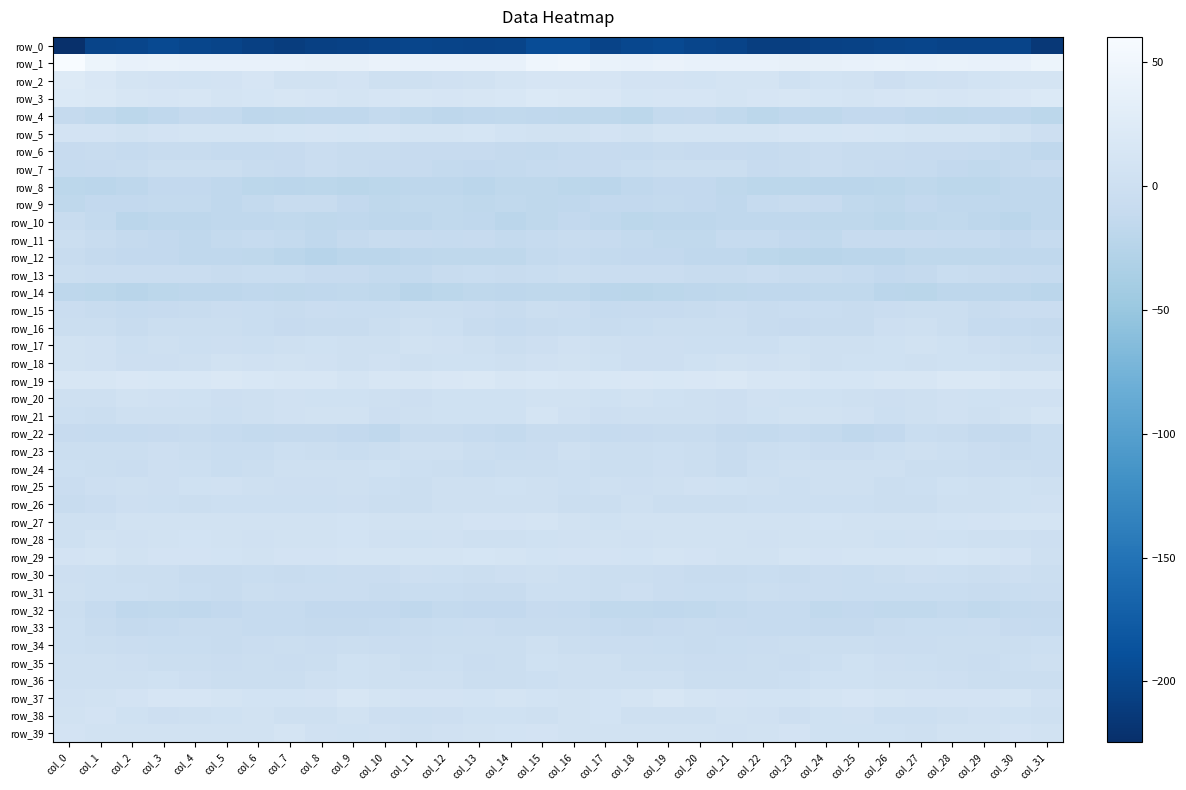

Reading left to right, what are all the values shown in this chart?

row_0: col_0=-224.5	col_1=-202.2	col_2=-201.0	col_3=-196.1	col_4=-199.1	col_5=-201.7	col_6=-206.1	col_7=-209.0	col_8=-205.7	col_9=-204.5	col_10=-202.3	col_11=-200.7	col_12=-201.4	col_13=-203.2	col_14=-201.7	col_15=-193.3	col_16=-192.3	col_17=-203.1	col_18=-198.6	col_19=-196.6	col_20=-200.1	col_21=-202.8	col_22=-208.0	col_23=-207.9	col_24=-205.0	col_25=-203.7	col_26=-201.5	col_27=-200.5	col_28=-202.5	col_29=-203.1	col_30=-201.2	col_31=-214.7
row_1: col_0=60.2	col_1=45.1	col_2=39.0	col_3=41.2	col_4=40.2	col_5=38.5	col_6=39.4	col_7=38.3	col_8=37.1	col_9=37.6	col_10=41.4	col_11=38.5	col_12=39.7	col_13=39.6	col_14=38.3	col_15=47.7	col_16=50.8	col_17=40.3	col_18=39.3	col_19=41.6	col_20=39.2	col_21=38.6	col_22=39.5	col_23=37.9	col_24=37.0	col_25=39.3	col_26=40.8	col_27=38.2	col_28=40.2	col_29=38.7	col_30=38.7	col_31=45.3
row_2: col_0=24.2	col_1=17.0	col_2=9.6	col_3=8.5	col_4=7.8	col_5=8.8	col_6=12.4	col_7=5.0	col_8=5.0	col_9=8.2	col_10=1.1	col_11=1.9	col_12=4.2	col_13=6.2	col_14=10.1	col_15=12.8	col_16=13.4	col_17=12.6	col_18=8.4	col_19=8.7	col_20=7.4	col_21=10.6	col_22=10.4	col_23=3.4	col_24=7.8	col_25=6.1	col_26=-0.2	col_27=3.4	col_28=4.3	col_29=7.9	col_30=10.1	col_31=11.0
row_3: col_0=20.5	col_1=18.7	col_2=14.0	col_3=12.4	col_4=13.8	col_5=10.8	col_6=11.8	col_7=14.2	col_8=13.0	col_9=10.1	col_10=12.8	col_11=13.8	col_12=12.9	col_13=14.9	col_14=16.4	col_15=21.0	col_16=18.8	col_17=16.9	col_18=12.4	col_19=13.2	col_20=13.0	col_21=10.7	col_22=12.4	col_23=14.7	col_24=11.7	col_25=10.9	col_26=13.2	col_27=13.7	col_28=13.2	col_29=15.4	col_30=17.4	col_31=21.2
row_4: col_0=-11.6	col_1=-15.2	col_2=-19.6	col_3=-15.7	col_4=-11.1	col_5=-12.8	col_6=-18.1	col_7=-17.3	col_8=-16.2	col_9=-16.0	col_10=-13.1	col_11=-15.2	col_12=-17.7	col_13=-15.9	col_14=-15.4	col_15=-16.4	col_16=-16.7	col_17=-16.9	col_18=-19.7	col_19=-13.1	col_20=-11.4	col_21=-14.6	col_22=-18.9	col_23=-16.1	col_24=-17.1	col_25=-14.2	col_26=-13.9	col_27=-16.2	col_28=-17.5	col_29=-15.4	col_30=-16.2	col_31=-19.2
row_5: col_0=8.0	col_1=8.8	col_2=6.8	col_3=8.9	col_4=9.8	col_5=10.6	col_6=9.2	col_7=11.5	col_8=12.8	col_9=12.0	col_10=12.9	col_11=10.3	col_12=9.9	col_13=11.7	col_14=7.6	col_15=4.8	col_16=6.0	col_17=8.5	col_18=6.8	col_19=9.8	col_20=9.8	col_21=10.5	col_22=9.3	col_23=12.5	col_24=12.0	col_25=12.7	col_26=12.3	col_27=9.2	col_28=11.0	col_29=10.2	col_30=6.1	col_31=-0.2
row_6: col_0=-8.9	col_1=-8.5	col_2=-10.7	col_3=-7.8	col_4=-7.6	col_5=-9.9	col_6=-10.3	col_7=-9.0	col_8=-4.4	col_9=-6.6	col_10=-8.5	col_11=-9.1	col_12=-9.7	col_13=-9.4	col_14=-12.0	col_15=-12.6	col_16=-10.8	col_17=-8.8	col_18=-10.4	col_19=-6.6	col_20=-9.0	col_21=-9.7	col_22=-10.5	col_23=-7.1	col_24=-4.8	col_25=-7.9	col_26=-8.4	col_27=-9.6	col_28=-9.4	col_29=-10.6	col_30=-12.4	col_31=-15.4
row_7: col_0=-10.5	col_1=-9.6	col_2=-8.0	col_3=-2.7	col_4=-3.2	col_5=-3.4	col_6=-7.5	col_7=-9.2	col_8=-4.4	col_9=-7.3	col_10=-9.0	col_11=-9.4	col_12=-12.2	col_13=-14.2	col_14=-12.5	col_15=-10.0	col_16=-9.1	col_17=-8.9	col_18=-5.9	col_19=-2.4	col_20=-3.5	col_21=-4.2	col_22=-9.4	col_23=-7.0	col_24=-5.3	col_25=-8.2	col_26=-9.0	col_27=-10.1	col_28=-13.2	col_29=-14.3	col_30=-11.3	col_31=-9.2
row_8: col_0=-19.4	col_1=-20.9	col_2=-18.2	col_3=-13.6	col_4=-13.9	col_5=-16.2	col_6=-19.0	col_7=-20.7	col_8=-19.0	col_9=-21.3	col_10=-19.1	col_11=-17.8	col_12=-18.6	col_13=-20.0	col_14=-16.7	col_15=-16.7	col_16=-19.1	col_17=-20.1	col_18=-16.1	col_19=-13.6	col_20=-14.2	col_21=-17.4	col_22=-19.8	col_23=-19.8	col_24=-20.3	col_25=-20.2	col_26=-18.7	col_27=-17.5	col_28=-19.4	col_29=-19.3	col_30=-16.0	col_31=-16.4
row_9: col_0=-17.2	col_1=-14.1	col_2=-13.5	col_3=-12.9	col_4=-12.9	col_5=-16.0	col_6=-13.2	col_7=-7.6	col_8=-8.0	col_9=-13.5	col_10=-16.6	col_11=-14.8	col_12=-14.9	col_13=-16.8	col_14=-15.1	col_15=-17.0	col_16=-16.3	col_17=-13.5	col_18=-13.4	col_19=-12.8	col_20=-13.7	col_21=-16.1	col_22=-10.6	col_23=-6.9	col_24=-9.7	col_25=-15.2	col_26=-16.5	col_27=-14.1	col_28=-16.1	col_29=-16.2	col_30=-15.5	col_31=-16.1
row_10: col_0=-8.3	col_1=-12.8	col_2=-19.9	col_3=-18.3	col_4=-18.5	col_5=-16.5	col_6=-16.4	col_7=-15.3	col_8=-17.4	col_9=-16.2	col_10=-18.1	col_11=-18.5	col_12=-14.9	col_13=-15.6	col_14=-20.4	col_15=-17.3	col_16=-13.8	col_17=-16.4	col_18=-19.8	col_19=-18.2	col_20=-17.7	col_21=-16.4	col_22=-16.2	col_23=-16.0	col_24=-16.9	col_25=-16.7	col_26=-18.9	col_27=-17.3	col_28=-14.3	col_29=-17.7	col_30=-20.2	col_31=-16.0
row_11: col_0=-3.8	col_1=-6.6	col_2=-11.9	col_3=-13.4	col_4=-15.6	col_5=-12.3	col_6=-9.9	col_7=-12.2	col_8=-16.4	col_9=-11.2	col_10=-8.2	col_11=-9.4	col_12=-10.0	col_13=-9.5	col_14=-12.8	col_15=-10.3	col_16=-7.3	col_17=-8.8	col_18=-12.8	col_19=-14.6	col_20=-14.5	col_21=-10.8	col_22=-10.6	col_23=-14.3	col_24=-15.1	col_25=-9.0	col_26=-9.2	col_27=-9.2	col_28=-10.2	col_29=-10.2	col_30=-13.6	col_31=-10.8
row_12: col_0=-7.4	col_1=-11.5	col_2=-13.3	col_3=-13.4	col_4=-15.7	col_5=-15.8	col_6=-17.4	col_7=-20.0	col_8=-23.4	col_9=-20.8	col_10=-19.9	col_11=-18.6	col_12=-17.0	col_13=-17.4	col_14=-16.6	col_15=-12.7	col_16=-10.9	col_17=-12.5	col_18=-13.5	col_19=-14.0	col_20=-15.9	col_21=-15.7	col_22=-18.8	col_23=-21.5	col_24=-22.8	col_25=-19.9	col_26=-20.2	col_27=-17.4	col_28=-17.2	col_29=-17.4	col_30=-16.5	col_31=-16.2
row_13: col_0=-3.0	col_1=-5.0	col_2=-4.7	col_3=-5.2	col_4=-5.3	col_5=-8.0	col_6=-5.8	col_7=-6.1	col_8=-9.1	col_9=-9.0	col_10=-12.7	col_11=-12.8	col_12=-8.3	col_13=-5.8	col_14=-8.2	col_15=-6.1	col_16=-4.0	col_17=-4.4	col_18=-5.2	col_19=-4.7	col_20=-6.6	col_21=-7.8	col_22=-4.6	col_23=-8.3	col_24=-8.2	col_25=-10.5	col_26=-13.3	col_27=-11.6	col_28=-6.3	col_29=-6.9	col_30=-9.2	col_31=-10.3
row_14: col_0=-18.5	col_1=-19.7	col_2=-22.2	col_3=-19.6	col_4=-18.4	col_5=-17.9	col_6=-16.3	col_7=-16.7	col_8=-15.4	col_9=-14.6	col_10=-17.6	col_11=-22.2	col_12=-19.6	col_13=-17.5	col_14=-17.9	col_15=-17.4	col_16=-17.1	col_17=-20.8	col_18=-21.3	col_19=-18.9	col_20=-18.5	col_21=-16.9	col_22=-16.4	col_23=-16.2	col_24=-15.0	col_25=-14.7	col_26=-20.2	col_27=-21.5	col_28=-18.5	col_29=-17.7	col_30=-18.6	col_31=-20.0
row_15: col_0=-5.3	col_1=-8.1	col_2=-10.5	col_3=-9.0	col_4=-7.6	col_5=-5.0	col_6=-5.9	col_7=-7.6	col_8=-5.4	col_9=-6.3	col_10=-6.4	col_11=-3.9	col_12=-2.8	col_13=-5.1	col_14=-6.7	col_15=-2.1	col_16=-4.9	col_17=-10.2	col_18=-9.4	col_19=-8.8	col_20=-6.5	col_21=-4.5	col_22=-7.4	col_23=-6.2	col_24=-5.6	col_25=-6.6	col_26=-5.3	col_27=-3.6	col_28=-2.7	col_29=-7.0	col_30=-5.2	col_31=-4.4
row_16: col_0=-3.3	col_1=-4.0	col_2=-8.0	col_3=-4.1	col_4=-2.9	col_5=-2.5	col_6=-5.8	col_7=-9.1	col_8=-8.0	col_9=-7.9	col_10=-3.7	col_11=1.8	col_12=-1.9	col_13=-8.7	col_14=-10.9	col_15=-8.1	col_16=-5.8	col_17=-7.0	col_18=-6.3	col_19=-3.5	col_20=-2.7	col_21=-3.3	col_22=-7.2	col_23=-8.8	col_24=-8.1	col_25=-7.1	col_26=-0.8	col_27=1.2	col_28=-4.0	col_29=-10.8	col_30=-10.7	col_31=-11.7
row_17: col_0=5.6	col_1=3.9	col_2=-0.9	col_3=0.8	col_4=-1.9	col_5=-0.7	col_6=-2.0	col_7=1.5	col_8=3.3	col_9=1.5	col_10=2.4	col_11=4.8	col_12=4.2	col_13=1.3	col_14=-2.2	col_15=-0.4	col_16=3.5	col_17=1.1	col_18=-0.0	col_19=-0.3	col_20=-1.4	col_21=-1.3	col_22=-1.0	col_23=2.9	col_24=2.3	col_25=2.0	col_26=3.1	col_27=5.1	col_28=3.3	col_29=-0.2	col_30=-3.3	col_31=-5.5
row_18: col_0=5.9	col_1=4.5	col_2=0.2	col_3=-0.7	col_4=1.3	col_5=5.0	col_6=4.6	col_7=5.0	col_8=3.5	col_9=1.0	col_10=3.8	col_11=0.9	col_12=2.6	col_13=3.5	col_14=1.2	col_15=3.8	col_16=4.7	col_17=2.7	col_18=-0.4	col_19=-0.6	col_20=3.2	col_21=5.2	col_22=4.3	col_23=5.2	col_24=1.5	col_25=2.6	col_26=2.8	col_27=0.9	col_28=3.2	col_29=2.8	col_30=0.8	col_31=1.5
row_19: col_0=14.2	col_1=15.4	col_2=16.9	col_3=16.3	col_4=16.7	col_5=18.2	col_6=16.4	col_7=15.2	col_8=13.7	col_9=10.3	col_10=14.4	col_11=15.1	col_12=17.7	col_13=19.3	col_14=15.5	col_15=16.0	col_16=15.6	col_17=16.0	col_18=17.1	col_19=16.1	col_20=17.5	col_21=18.0	col_22=15.3	col_23=15.2	col_24=11.8	col_25=11.3	col_26=15.4	col_27=15.2	col_28=18.9	col_29=18.1	col_30=14.5	col_31=14.1
row_20: col_0=2.2	col_1=1.4	col_2=5.3	col_3=3.9	col_4=2.5	col_5=-0.9	col_6=2.3	col_7=3.7	col_8=2.5	col_9=2.7	col_10=0.3	col_11=-0.1	col_12=3.3	col_13=3.3	col_14=3.3	col_15=5.8	col_16=5.1	col_17=2.7	col_18=6.0	col_19=3.0	col_20=1.4	col_21=-0.5	col_22=3.7	col_23=2.9	col_24=2.6	col_25=2.1	col_26=-0.6	col_27=1.1	col_28=3.9	col_29=2.8	col_30=3.9	col_31=4.4
row_21: col_0=-1.8	col_1=-2.1	col_2=1.2	col_3=1.9	col_4=1.5	col_5=-1.1	col_6=1.6	col_7=4.5	col_8=5.8	col_9=6.3	col_10=-0.1	col_11=0.5	col_12=3.4	col_13=3.2	col_14=2.9	col_15=9.7	col_16=3.6	col_17=-0.4	col_18=2.2	col_19=1.8	col_20=0.6	col_21=-0.7	col_22=2.9	col_23=5.0	col_24=6.5	col_25=4.1	col_26=-1.2	col_27=2.1	col_28=3.8	col_29=2.2	col_30=5.2	col_31=9.9
row_22: col_0=-9.0	col_1=-10.6	col_2=-10.7	col_3=-8.7	col_4=-8.0	col_5=-10.7	col_6=-13.0	col_7=-11.0	col_8=-11.8	col_9=-14.1	col_10=-16.0	col_11=-8.6	col_12=-7.0	col_13=-10.6	col_14=-12.1	col_15=-7.3	col_16=-6.9	col_17=-10.4	col_18=-9.6	col_19=-8.4	col_20=-8.5	col_21=-12.0	col_22=-12.6	col_23=-10.9	col_24=-12.4	col_25=-15.9	col_26=-13.9	col_27=-6.3	col_28=-8.3	col_29=-11.6	col_30=-11.4	col_31=-6.5
row_23: col_0=-3.0	col_1=-2.2	col_2=-4.0	col_3=-0.9	col_4=-2.6	col_5=-6.3	col_6=-5.9	col_7=-1.0	col_8=-3.8	col_9=-5.6	col_10=-2.5	col_11=1.6	col_12=0.7	col_13=-4.0	col_14=-5.6	col_15=-4.8	col_16=0.3	col_17=-2.7	col_18=-2.5	col_19=-1.1	col_20=-3.9	col_21=-7.3	col_22=-3.7	col_23=-1.2	col_24=-5.0	col_25=-4.9	col_26=-1.0	col_27=2.2	col_28=-1.1	col_29=-4.6	col_30=-7.0	col_31=-6.3
row_24: col_0=-1.8	col_1=-3.6	col_2=-5.0	col_3=-0.9	col_4=-1.6	col_5=-5.9	col_6=-3.8	col_7=1.1	col_8=1.1	col_9=1.9	col_10=2.4	col_11=-1.9	col_12=-2.6	col_13=-5.6	col_14=-3.3	col_15=-2.8	col_16=-1.8	col_17=-4.2	col_18=-3.4	col_19=-0.4	col_20=-3.2	col_21=-6.5	col_22=-1.1	col_23=0.8	col_24=1.4	col_25=2.3	col_26=1.1	col_27=-2.8	col_28=-3.2	col_29=-5.2	col_30=-3.3	col_31=-4.4
row_25: col_0=-4.3	col_1=-0.1	col_2=0.5	col_3=-0.4	col_4=2.5	col_5=4.0	col_6=0.8	col_7=-0.0	col_8=0.2	col_9=2.0	col_10=-1.2	col_11=-3.6	col_12=1.5	col_13=2.1	col_14=2.4	col_15=1.6	col_16=-1.6	col_17=1.3	col_18=0.1	col_19=0.2	col_20=3.8	col_21=2.6	col_22=0.6	col_23=-1.0	col_24=1.4	col_25=1.4	col_26=-3.1	col_27=-2.0	col_28=2.5	col_29=1.9	col_30=3.0	col_31=1.1
row_26: col_0=-6.9	col_1=-4.8	col_2=0.1	col_3=-1.1	col_4=-4.0	col_5=-1.8	col_6=-1.9	col_7=-1.1	col_8=-2.0	col_9=-0.8	col_10=-2.8	col_11=-3.9	col_12=0.5	col_13=2.1	col_14=1.5	col_15=2.0	col_16=-3.1	col_17=-2.7	col_18=1.2	col_19=-3.2	col_20=-2.9	col_21=-2.2	col_22=-1.4	col_23=-2.0	col_24=-1.2	col_25=-1.0	col_26=-4.1	col_27=-2.2	col_28=1.5	col_29=1.6	col_30=3.2	col_31=3.9
row_27: col_0=2.0	col_1=1.3	col_2=5.6	col_3=6.3	col_4=5.3	col_5=6.3	col_6=5.6	col_7=5.5	col_8=6.3	col_9=7.3	col_10=5.8	col_11=6.2	col_12=6.6	col_13=8.8	col_14=8.1	col_15=10.9	col_16=5.8	col_17=3.1	col_18=6.8	col_19=5.7	col_20=5.6	col_21=6.2	col_22=5.1	col_23=6.0	col_24=6.9	col_25=6.7	col_26=5.6	col_27=6.7	col_28=7.3	col_29=8.6	col_30=9.1	col_31=11.0
row_28: col_0=1.4	col_1=5.3	col_2=3.9	col_3=5.6	col_4=7.1	col_5=5.7	col_6=4.0	col_7=5.1	col_8=5.2	col_9=6.9	col_10=3.7	col_11=3.3	col_12=4.0	col_13=1.5	col_14=1.2	col_15=2.7	col_16=3.9	col_17=5.6	col_18=3.9	col_19=6.6	col_20=6.6	col_21=4.9	col_22=4.2	col_23=5.5	col_24=5.4	col_25=6.2	col_26=2.9	col_27=3.8	col_28=3.5	col_29=0.8	col_30=1.4	col_31=-0.4
row_29: col_0=9.0	col_1=10.4	col_2=6.6	col_3=9.0	col_4=8.7	col_5=7.3	col_6=6.0	col_7=8.6	col_8=8.7	col_9=9.9	col_10=9.6	col_11=10.1	col_12=11.0	col_13=11.3	col_14=10.2	col_15=7.2	col_16=8.0	col_17=8.7	col_18=6.9	col_19=9.5	col_20=8.0	col_21=6.8	col_22=6.8	col_23=9.1	col_24=8.7	col_25=9.9	col_26=9.9	col_27=10.0	col_28=11.5	col_29=10.9	col_30=8.3	col_31=2.3
row_30: col_0=0.1	col_1=-1.7	col_2=-3.6	col_3=-3.7	col_4=-7.1	col_5=-8.6	col_6=-6.3	col_7=-7.2	col_8=-5.6	col_9=-5.2	col_10=-4.4	col_11=-0.7	col_12=-0.9	col_13=-2.2	col_14=-0.4	col_15=1.3	col_16=-1.0	col_17=-3.7	col_18=-3.0	col_19=-5.0	col_20=-8.3	col_21=-7.7	col_22=-6.1	col_23=-7.2	col_24=-5.0	col_25=-5.7	col_26=-2.5	col_27=-0.7	col_28=-1.3	col_29=-2.3	col_30=-0.3	col_31=-3.0
row_31: col_0=1.7	col_1=-1.2	col_2=-1.3	col_3=-2.9	col_4=-5.9	col_5=-6.7	col_6=-3.9	col_7=-4.5	col_8=-5.0	col_9=-5.0	col_10=-6.8	col_11=-6.1	col_12=-5.5	col_13=-7.3	col_14=-6.6	col_15=-1.5	col_16=-1.0	col_17=-3.0	col_18=-0.8	col_19=-4.5	col_20=-6.3	col_21=-6.1	col_22=-3.2	col_23=-5.3	col_24=-4.6	col_25=-5.8	col_26=-6.4	col_27=-6.1	col_28=-5.8	col_29=-7.9	col_30=-5.6	col_31=-4.8
row_32: col_0=-3.0	col_1=-10.5	col_2=-15.4	col_3=-15.3	col_4=-15.8	col_5=-13.6	col_6=-10.8	col_7=-9.8	col_8=-13.2	col_9=-13.8	col_10=-14.0	col_11=-16.2	col_12=-13.0	col_13=-14.1	col_14=-13.8	col_15=-9.4	col_16=-10.3	col_17=-14.4	col_18=-15.3	col_19=-15.6	col_20=-15.2	col_21=-12.6	col_22=-9.9	col_23=-10.8	col_24=-14.3	col_25=-13.2	col_26=-15.3	col_27=-15.3	col_28=-12.6	col_29=-14.6	col_30=-13.1	col_31=-12.0
row_33: col_0=-1.7	col_1=-7.3	col_2=-11.8	col_3=-10.3	col_4=-8.3	col_5=-8.4	col_6=-10.1	col_7=-10.2	col_8=-11.1	col_9=-11.6	col_10=-10.1	col_11=-6.6	col_12=-5.9	col_13=-5.2	col_14=-7.3	col_15=-7.9	col_16=-7.5	col_17=-10.4	col_18=-11.6	col_19=-9.5	col_20=-7.9	col_21=-9.0	col_22=-10.4	col_23=-10.3	col_24=-11.5	col_25=-11.6	col_26=-8.5	col_27=-6.3	col_28=-5.6	col_29=-5.1	col_30=-9.4	col_31=-10.9
row_34: col_0=-1.0	col_1=-4.2	col_2=-4.7	col_3=-5.9	col_4=-6.3	col_5=-6.6	col_6=-4.4	col_7=-3.6	col_8=-4.4	col_9=-3.0	col_10=-4.5	col_11=-5.2	col_12=-3.6	col_13=-3.9	col_14=-3.1	col_15=0.9	col_16=-3.2	col_17=-4.9	col_18=-5.3	col_19=-6.0	col_20=-6.8	col_21=-5.6	col_22=-4.4	col_23=-3.5	col_24=-3.9	col_25=-3.3	col_26=-5.1	col_27=-4.7	col_28=-3.5	col_29=-3.7	col_30=-2.7	col_31=-0.9
row_35: col_0=0.5	col_1=1.1	col_2=-0.1	col_3=-4.1	col_4=-3.6	col_5=-5.0	col_6=-3.5	col_7=-4.3	col_8=-3.4	col_9=2.5	col_10=1.3	col_11=-2.2	col_12=-1.5	col_13=-4.5	col_14=-2.6	col_15=3.4	col_16=1.3	col_17=1.4	col_18=-2.3	col_19=-3.8	col_20=-4.5	col_21=-4.4	col_22=-3.5	col_23=-4.6	col_24=-1.2	col_25=3.5	col_26=-0.8	col_27=-1.8	col_28=-2.6	col_29=-4.6	col_30=-1.0	col_31=1.1
row_36: col_0=1.8	col_1=1.2	col_2=1.3	col_3=2.6	col_4=-0.2	col_5=-3.1	col_6=-3.8	col_7=-2.3	col_8=1.3	col_9=2.9	col_10=2.2	col_11=1.7	col_12=0.8	col_13=-2.9	col_14=-3.1	col_15=-1.0	col_16=0.8	col_17=1.0	col_18=2.0	col_19=2.1	col_20=-2.1	col_21=-3.4	col_22=-3.2	col_23=-1.5	col_24=2.6	col_25=2.6	col_26=2.1	col_27=1.3	col_28=0.1	col_29=-4.2	col_30=-2.3	col_31=-3.3
row_37: col_0=3.9	col_1=6.3	col_2=8.2	col_3=13.4	col_4=13.1	col_5=9.5	col_6=7.9	col_7=7.4	col_8=9.0	col_9=13.6	col_10=10.3	col_11=9.0	col_12=8.7	col_13=7.3	col_14=10.7	col_15=7.4	col_16=5.6	col_17=6.8	col_18=10.3	col_19=14.4	col_20=11.1	col_21=8.9	col_22=7.7	col_23=7.1	col_24=11.2	col_25=12.8	col_26=9.5	col_27=8.9	col_28=8.2	col_29=8.0	col_30=10.6	col_31=3.9
row_38: col_0=5.2	col_1=8.2	col_2=2.5	col_3=0.1	col_4=0.7	col_5=3.5	col_6=4.8	col_7=1.2	col_8=0.7	col_9=4.9	col_10=-0.1	col_11=-1.9	col_12=-0.9	col_13=2.9	col_14=3.5	col_15=2.4	col_16=6.6	col_17=6.9	col_18=1.0	col_19=0.3	col_20=1.0	col_21=4.7	col_22=3.8	col_23=-0.4	col_24=2.7	col_25=3.6	col_26=-1.2	col_27=-1.7	col_28=0.2	col_29=3.7	col_30=2.9	col_31=1.1
row_39: col_0=8.1	col_1=6.5	col_2=5.5	col_3=4.9	col_4=6.4	col_5=5.2	col_6=4.8	col_7=9.4	col_8=4.1	col_9=3.3	col_10=3.7	col_11=1.1	col_12=3.7	col_13=6.4	col_14=7.5	col_15=8.2	col_16=5.9	col_17=5.9	col_18=5.2	col_19=5.3	col_20=6.2	col_21=4.6	col_22=6.6	col_23=8.2	col_24=2.8	col_25=3.5	col_26=3.1	col_27=1.0	col_28=5.5	col_29=6.5	col_30=8.6	col_31=5.5